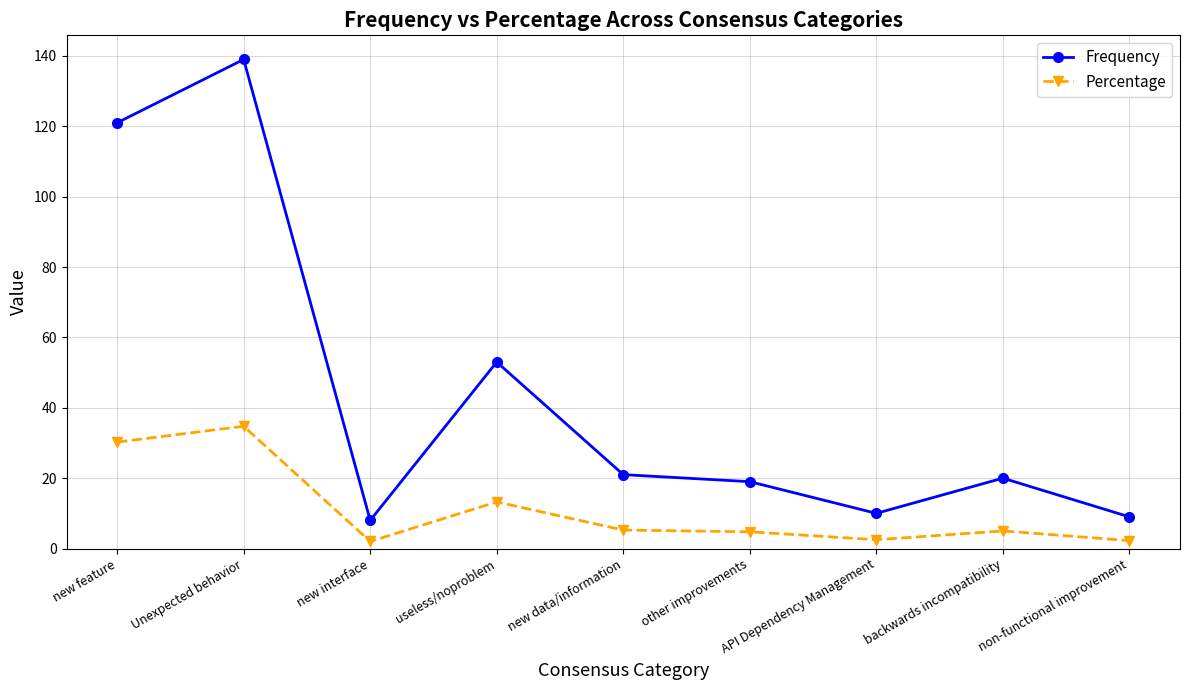

What is the label of the 9th point from the right?

new feature